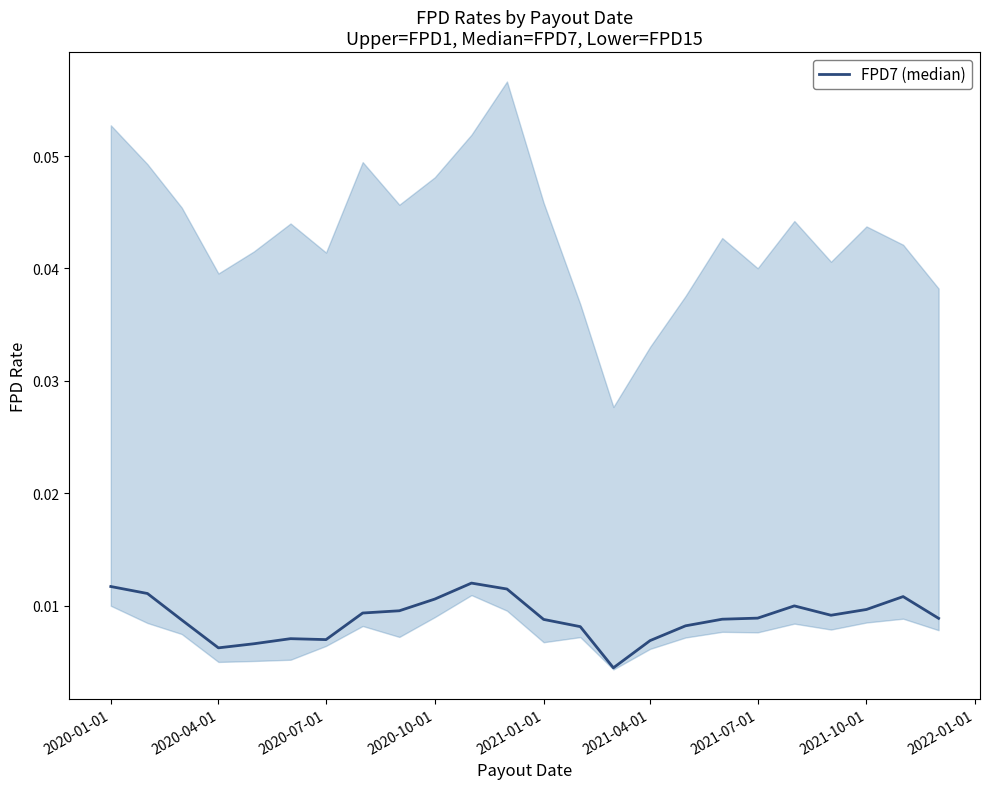

True or false: the data shows 0.0 at 2020-10-01.

False